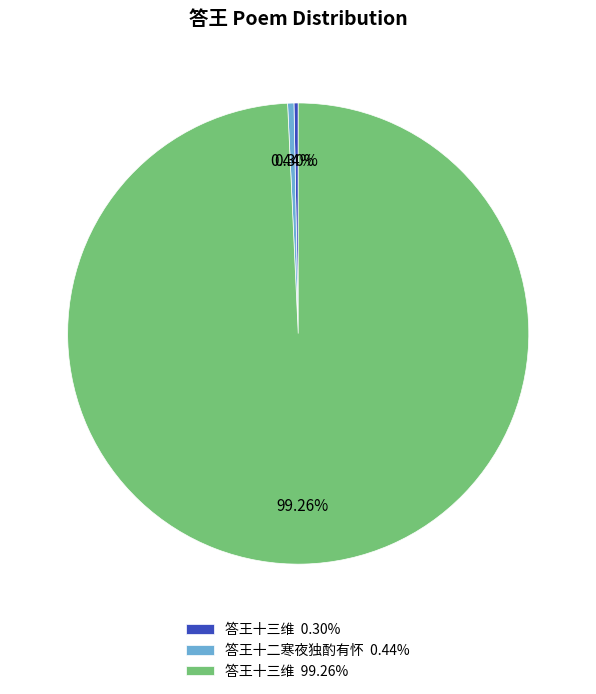

Does 答王十二寒夜独酌有怀 0.44% represent more than half of the total?

No